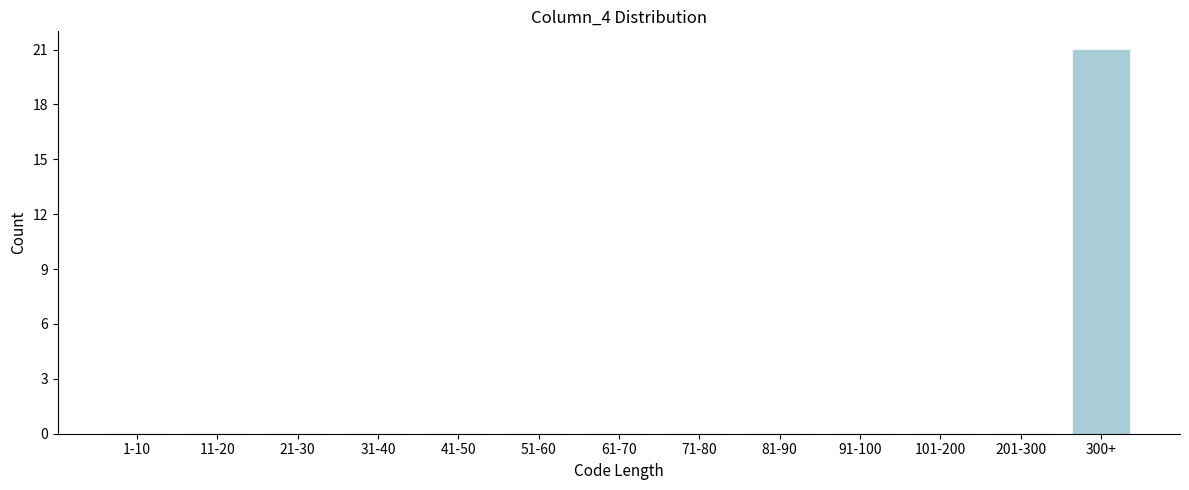

Reading left to right, transcribe all the data shown in this chart.

1-10=0	11-20=0	21-30=0	31-40=0	41-50=0	51-60=0	61-70=0	71-80=0	81-90=0	91-100=0	101-200=0	201-300=0	300+=21